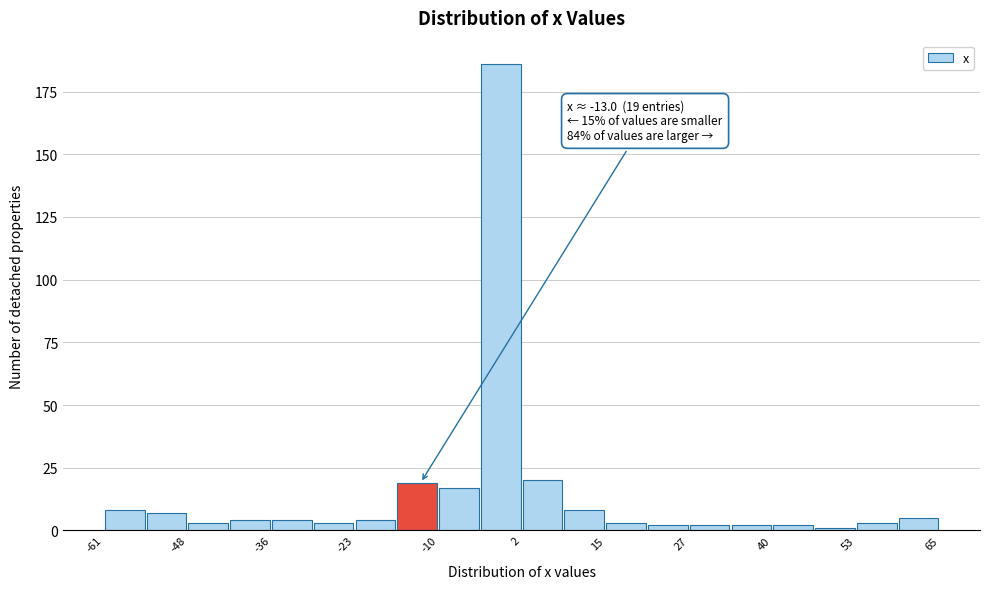

Around what value on the x-axis is the tallest bar? Give the approximate position of its centre, as read against the axis.

0